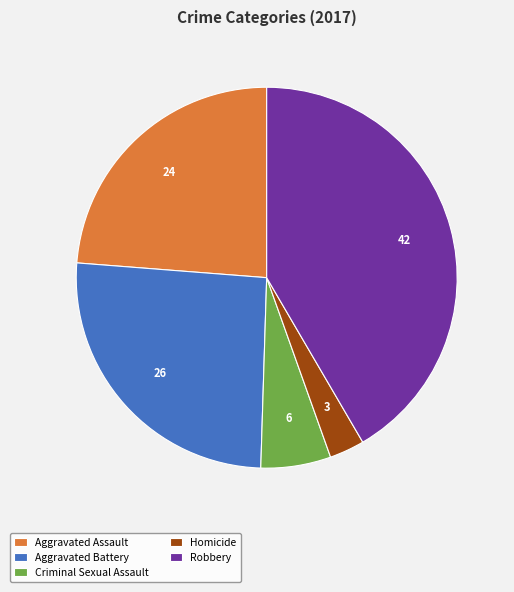

True or false: Aggravated Battery accounts for 20% of the total.

False